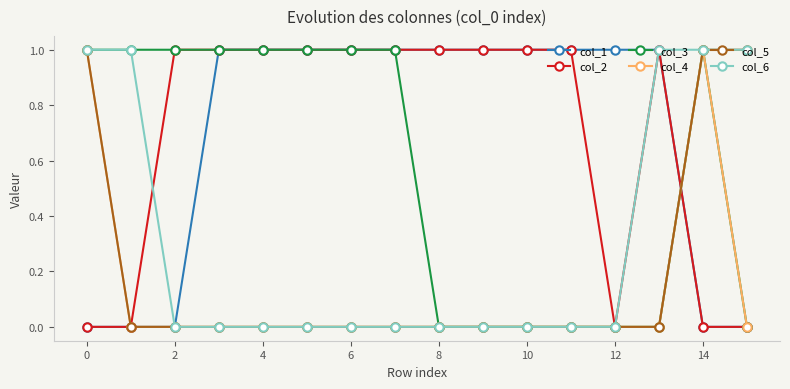

Which series has the widest spread of values?

col_1